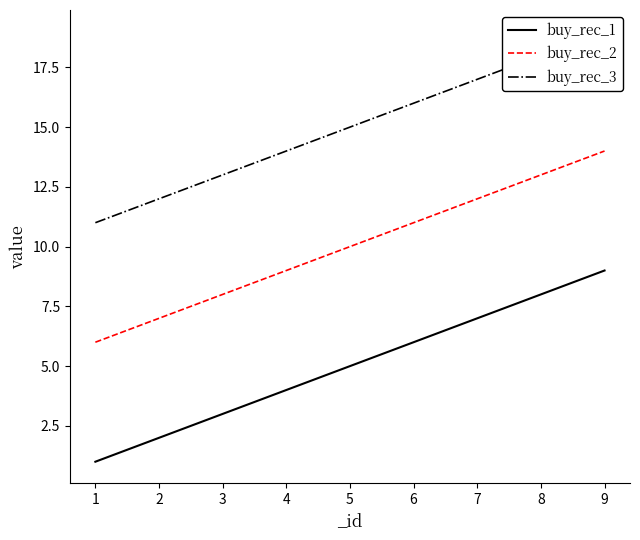

What is the value of the buy_rec_1 point at the 1st from the left?

1